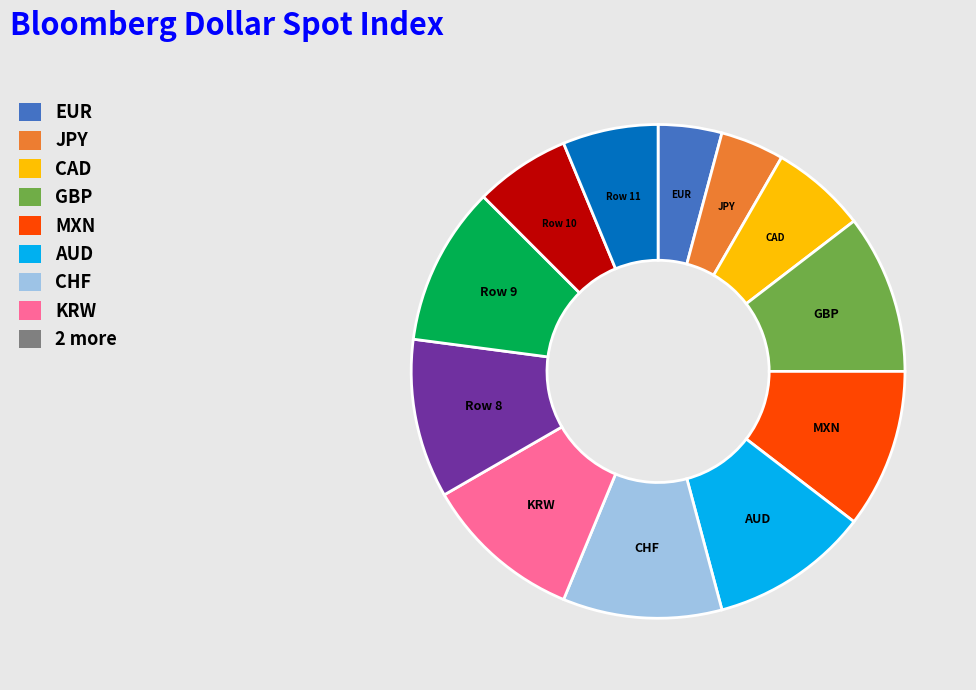

Is there any slice that represents more than half of the pie?

No